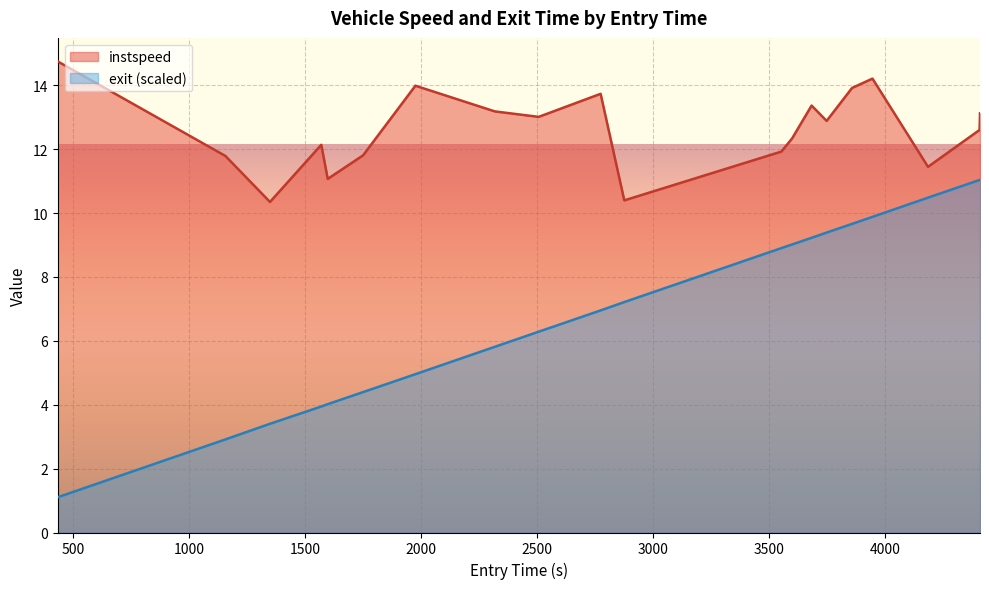

Which series has the largest total across all categories?

instspeed